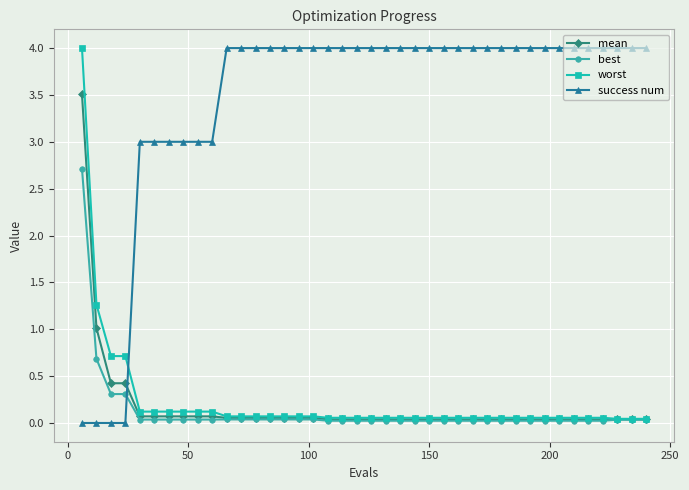

What is the maximum value shown in the chart?

4.0